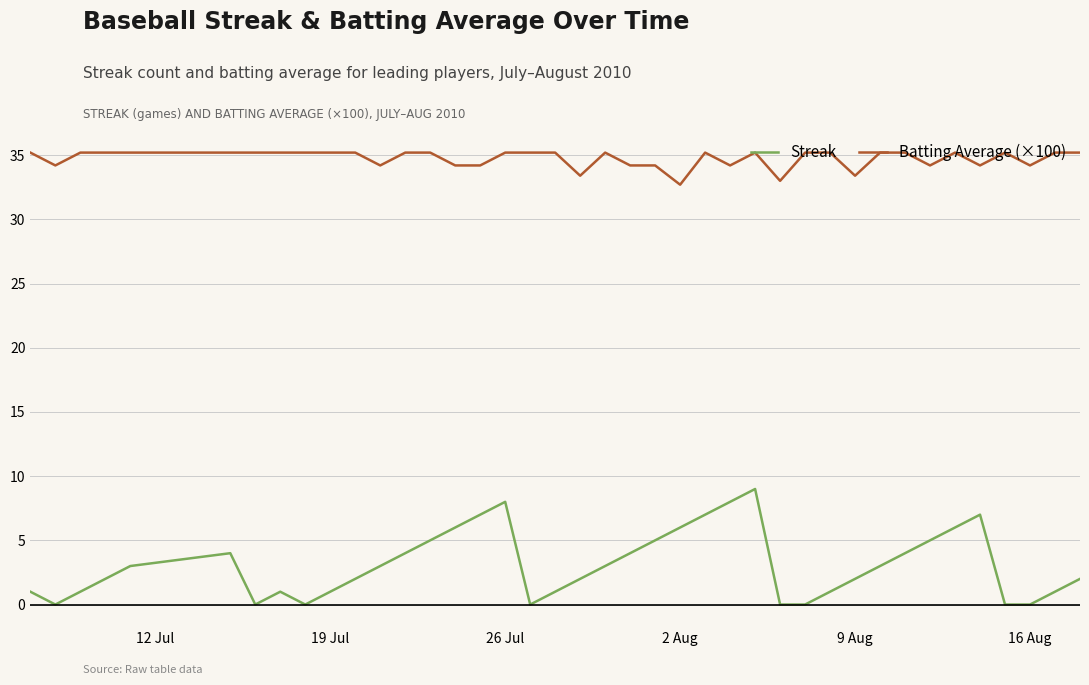

List the series in order of their peak value, highest first.

Batting Average (×100), Streak